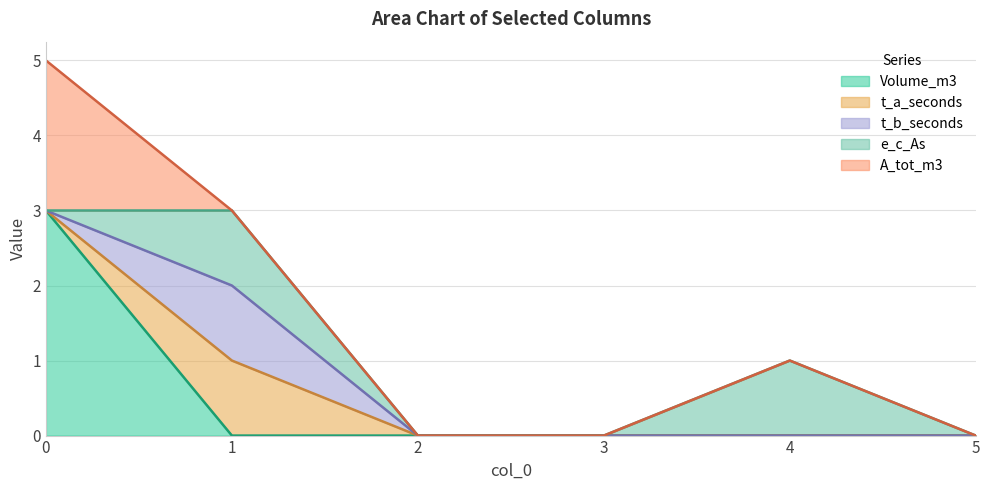

What are all the series names shown in the legend?

Volume_m3, t_a_seconds, t_b_seconds, e_c_As, A_tot_m3